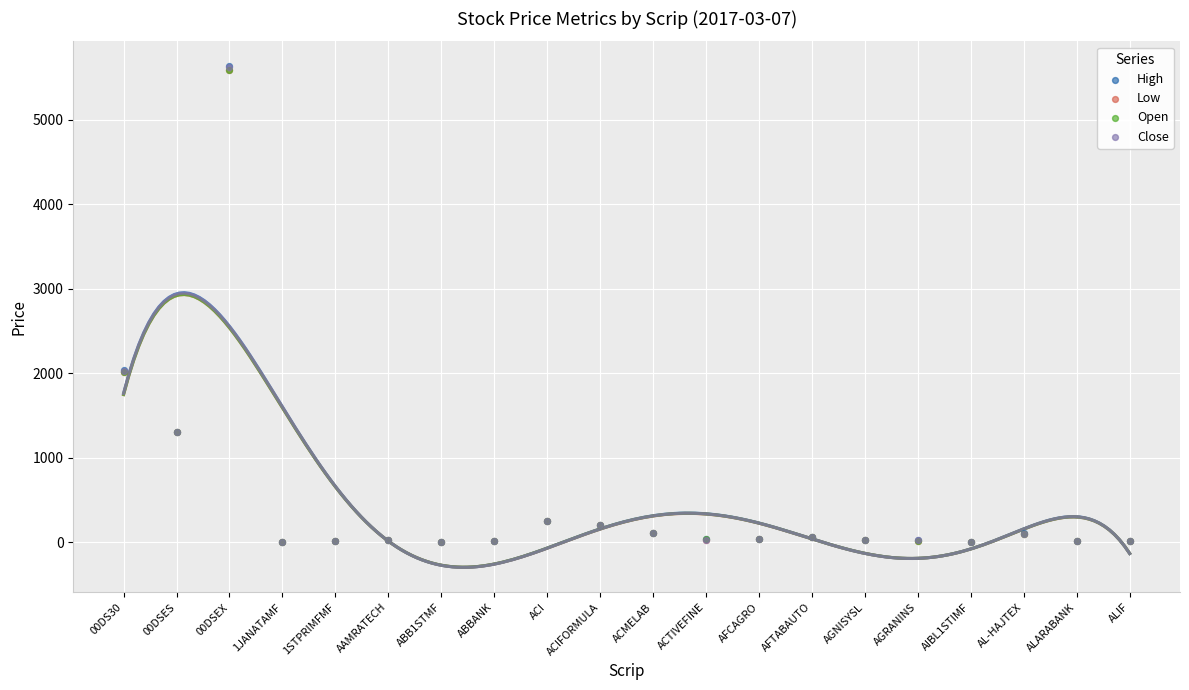

Which series has the widest spread of Y values?

High